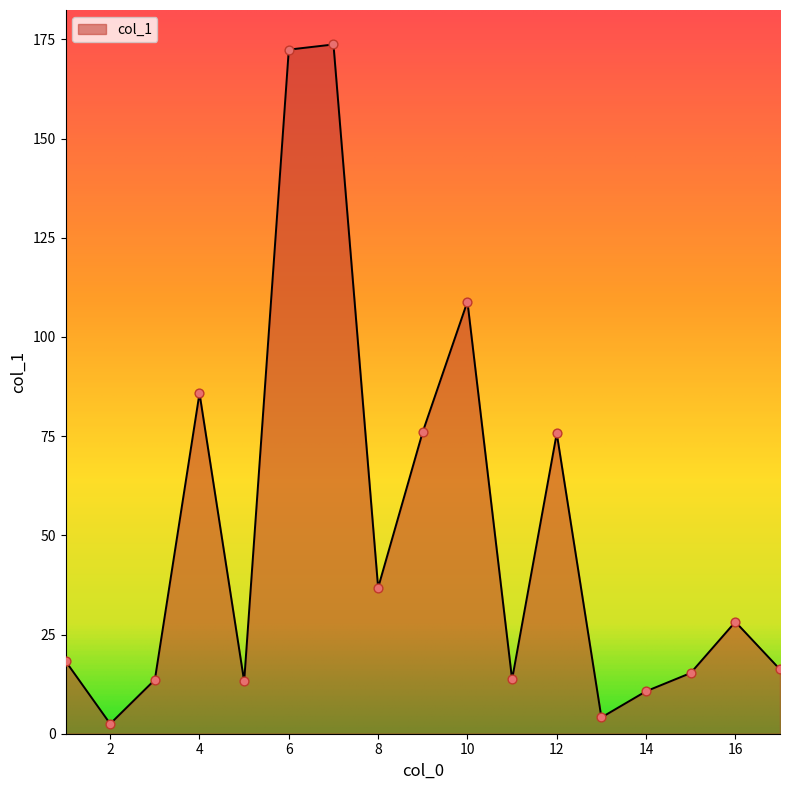

What is the maximum value shown in the chart?

173.7